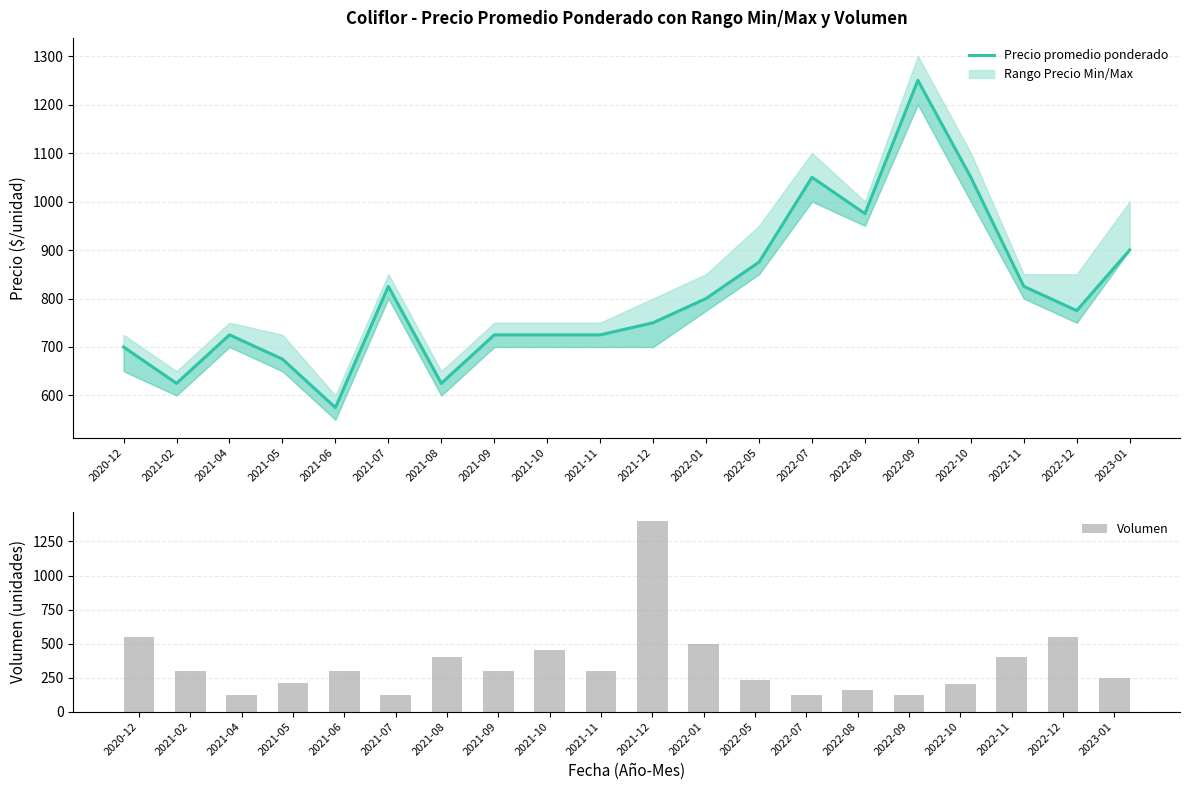

Reading left to right, list all the values displayed in this chart.

Precio promedio ponderado: 700	625	725	675	575	825	625	725	725	725	750	800	875	1050	975	1250	1050	825	775	900
Volumen: 550	300	120	210	300	120	400	300	450	300	1400	500	235	120	160	120	200	400	550	250